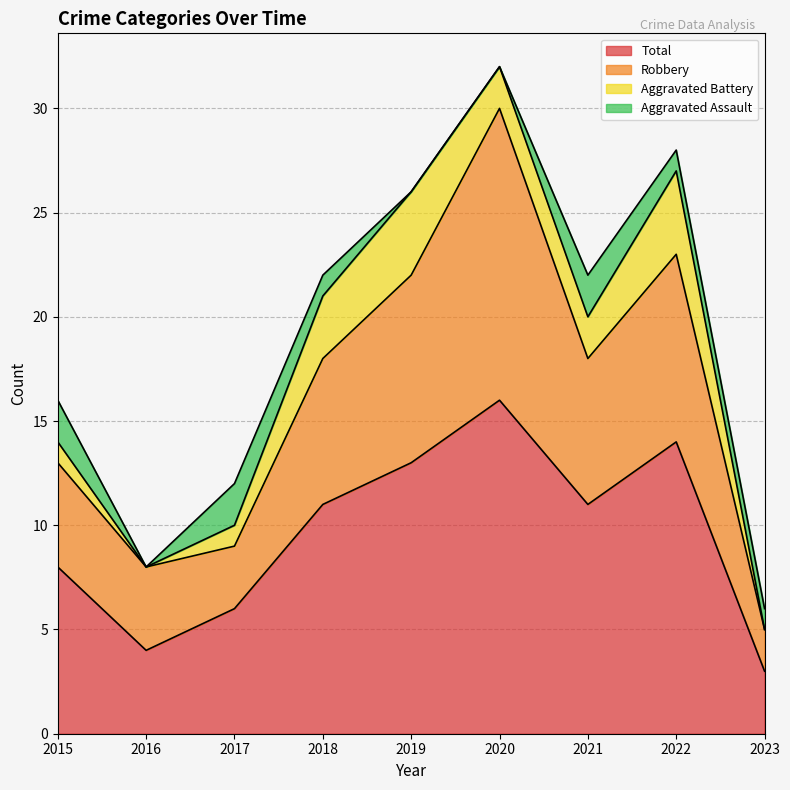

Rank the categories by Robbery value from lowest to highest.

2023, 2016, 2017, 2015, 2018, 2021, 2019, 2022, 2020